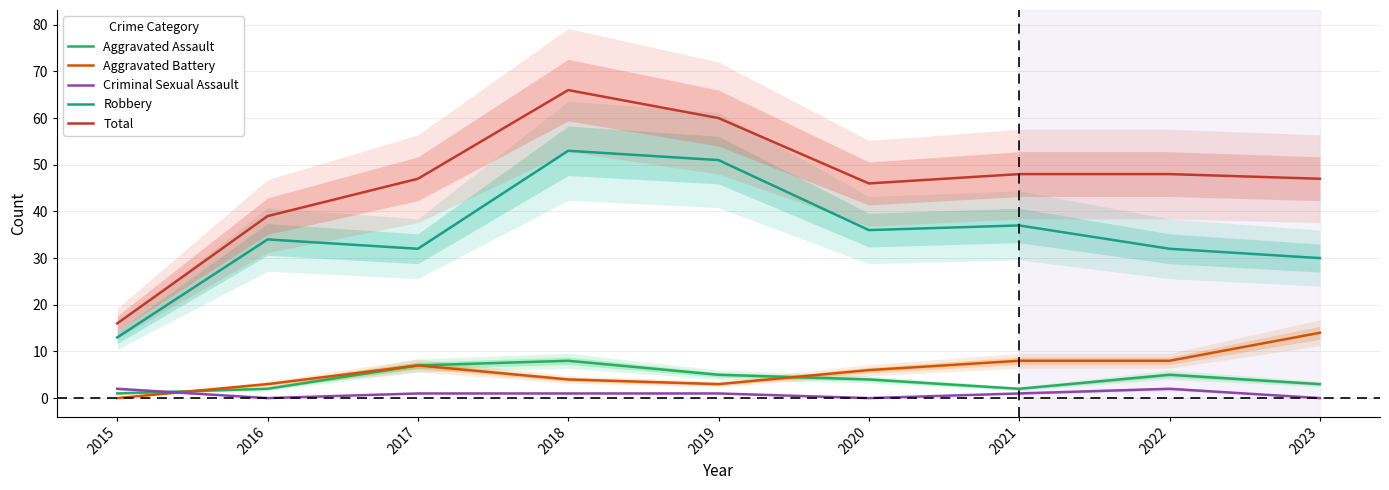

The value of Robbery at 2017 is 7. True or false?

False